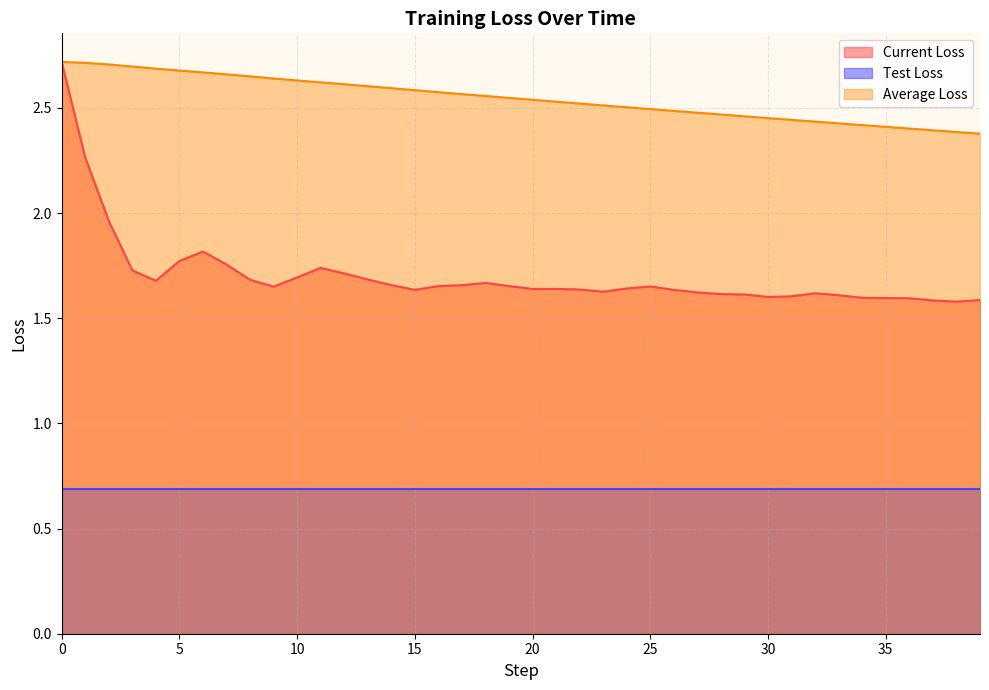

What is the difference between the maximum and minimum values in the Current Loss series?

1.1